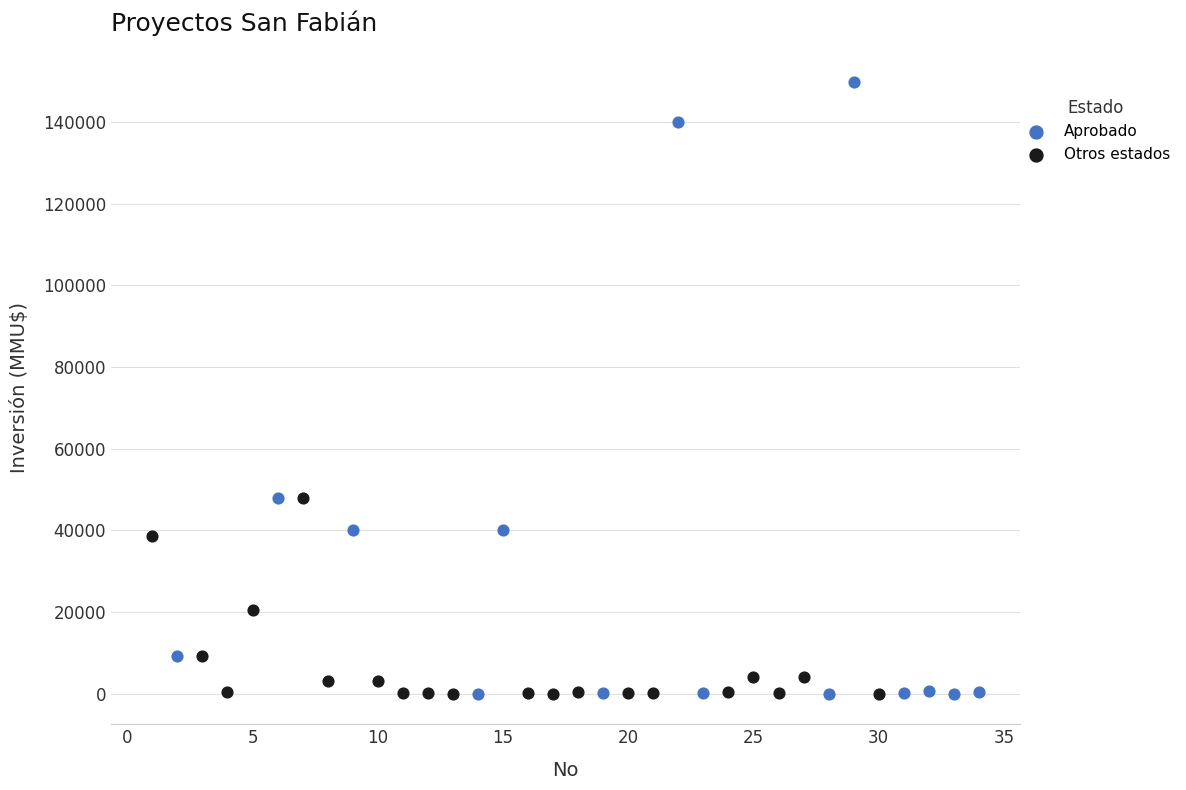

Which series has the largest Y range (max minus min)?

Aprobado